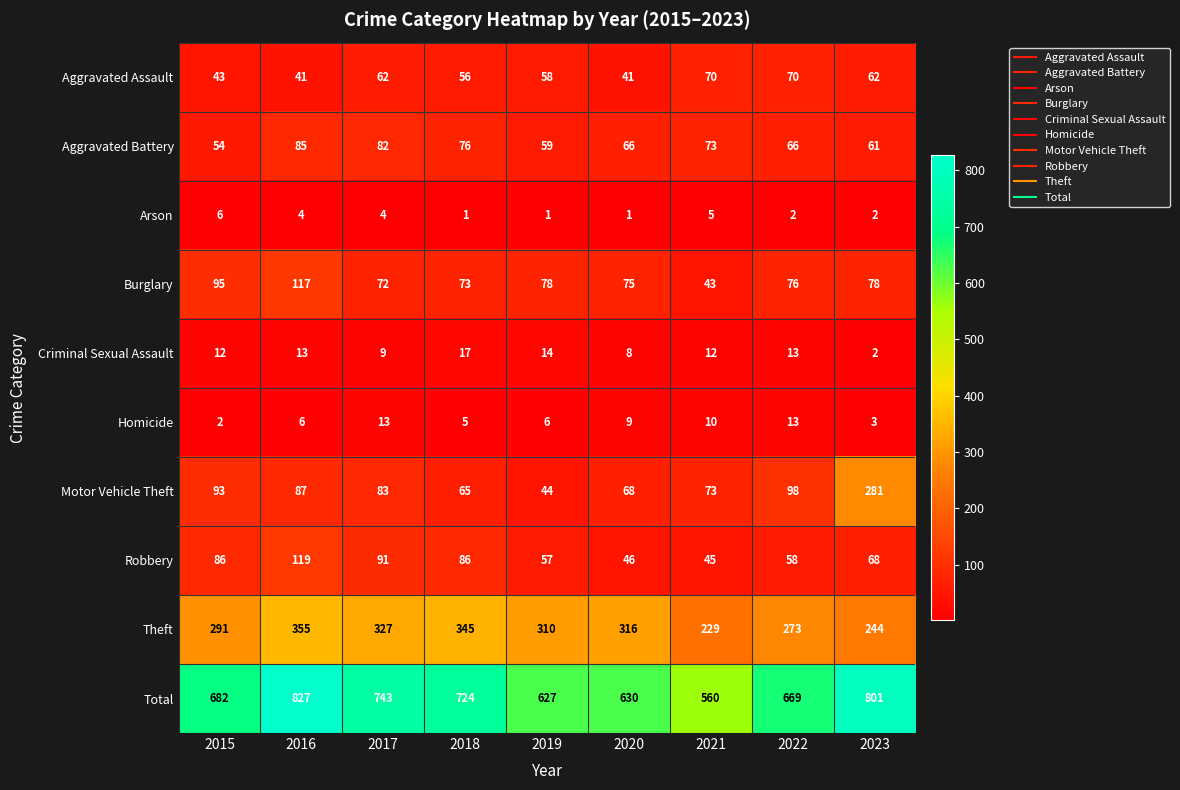

At which category is the sum across all series the highest?

2016